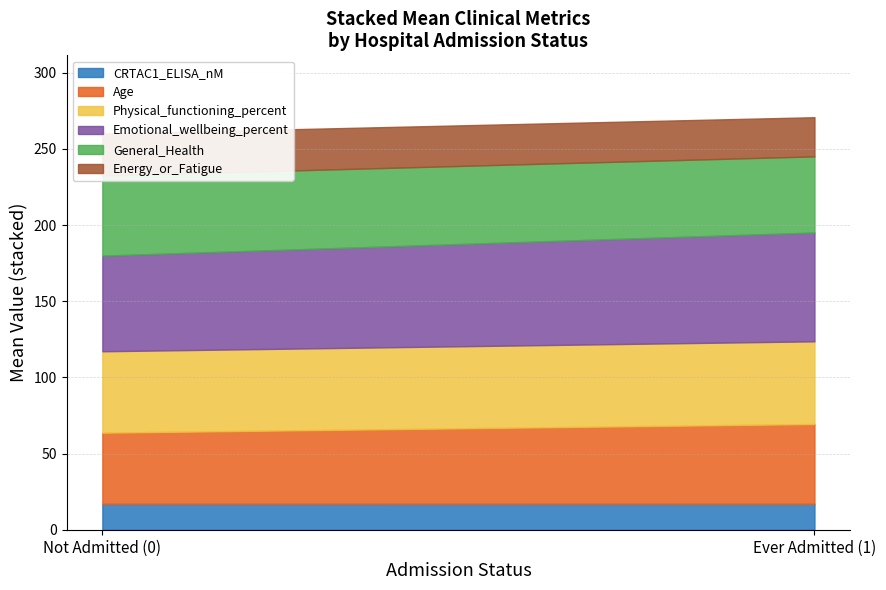

Does the chart display data point markers on the line(s)?

No